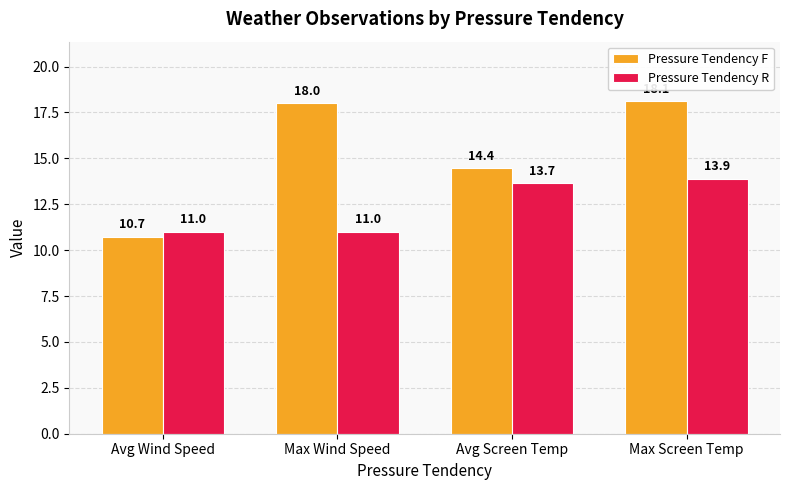

True or false: Pressure Tendency F has a value of 14.4 at Avg Screen Temp.

True